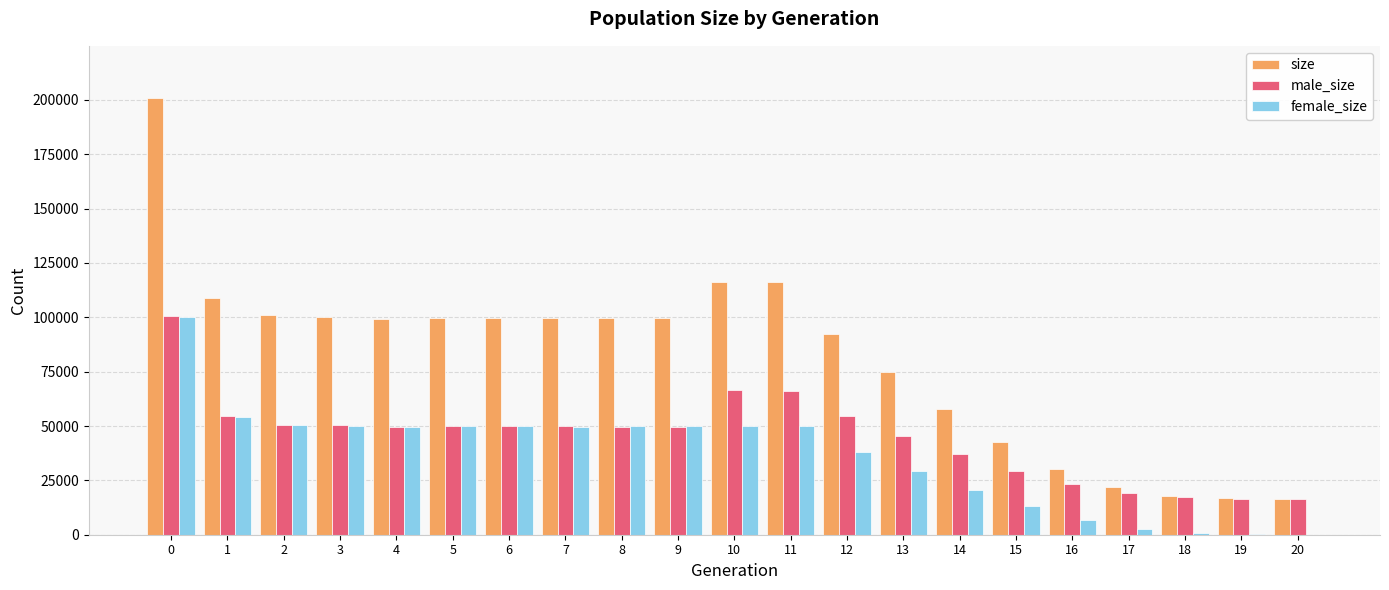

Which series has the largest range (max minus min)?

size